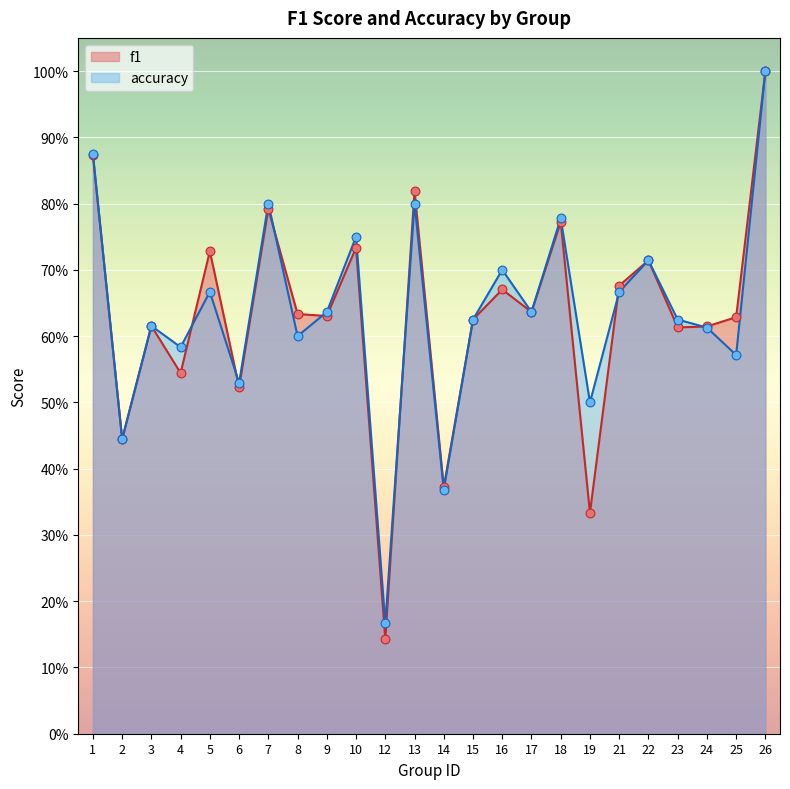

Which series contains the lowest Y value?

f1